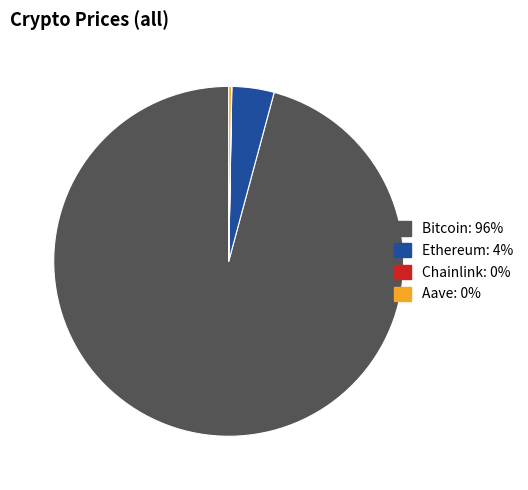

The Ethereum: 4% slice represents 14% of the pie. True or false?

False